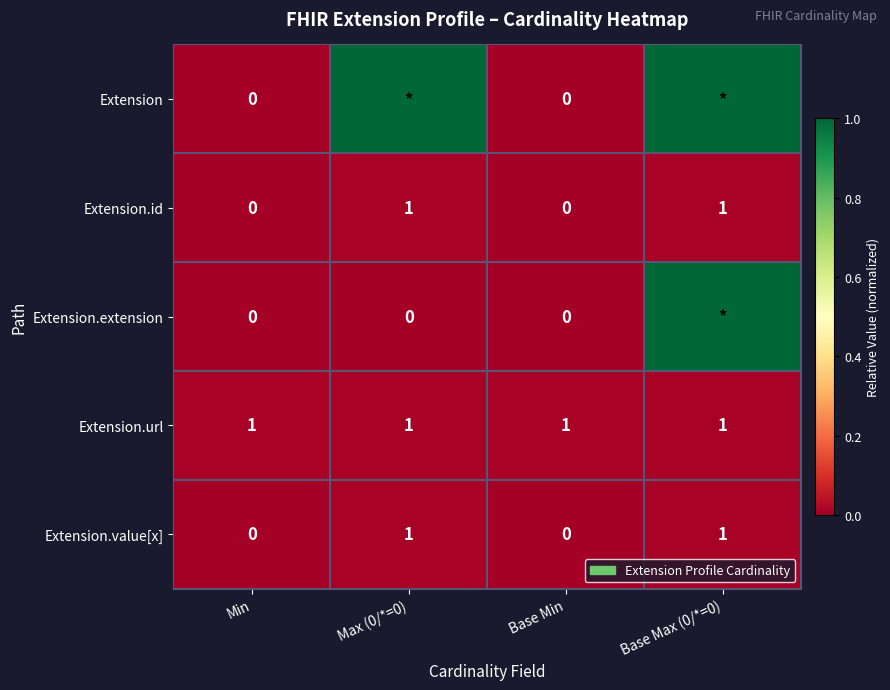

What is the spread (max minus min) of values at Base Max (0/*=0)?

1.0